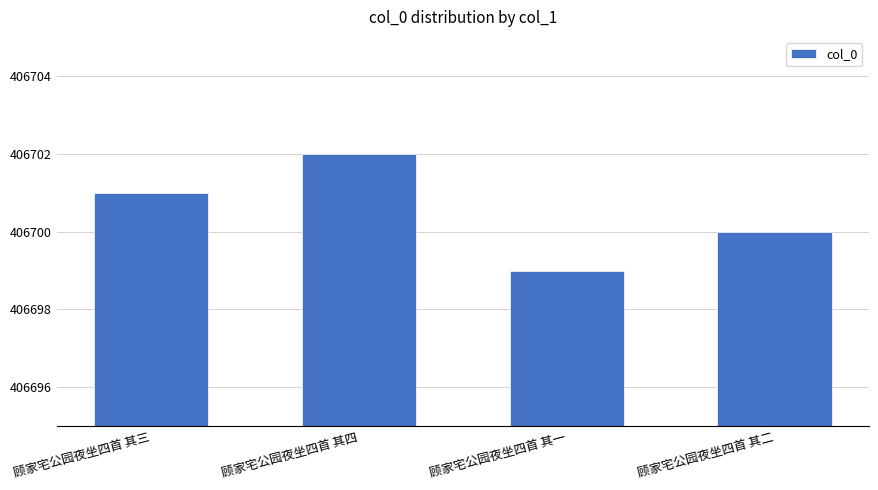

How many bars are there in total?

4